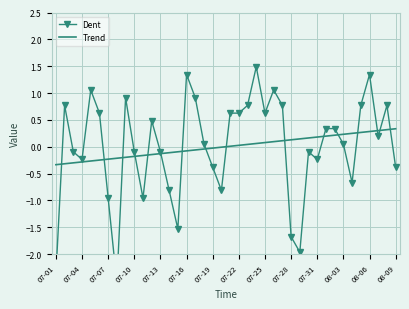

How many values in the Dent series exceed 0?

22